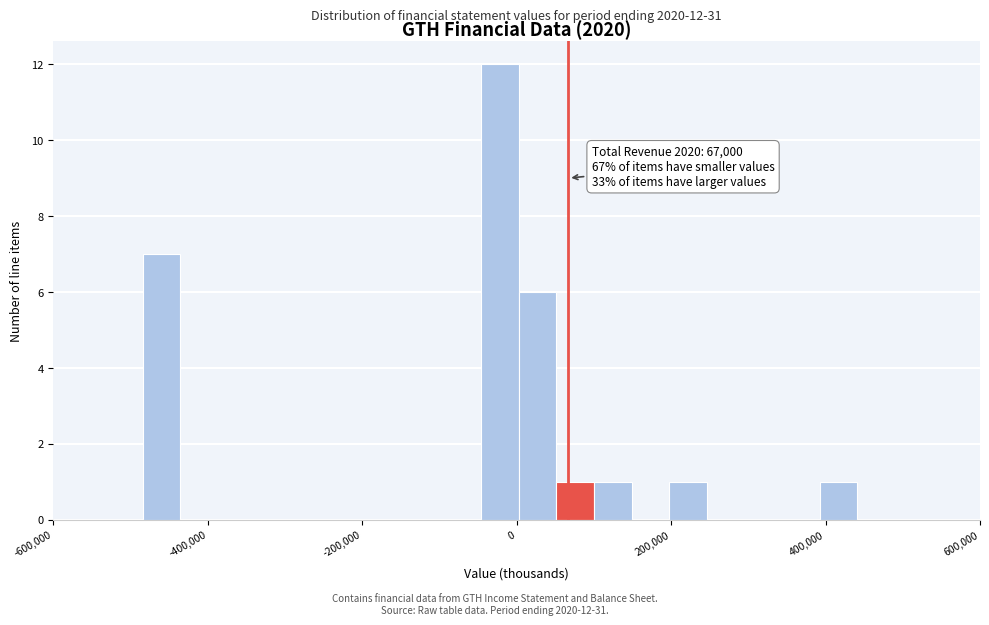

Around what value on the x-axis is the tallest bar? Give the approximate position of its centre, as read against the axis.

-20000